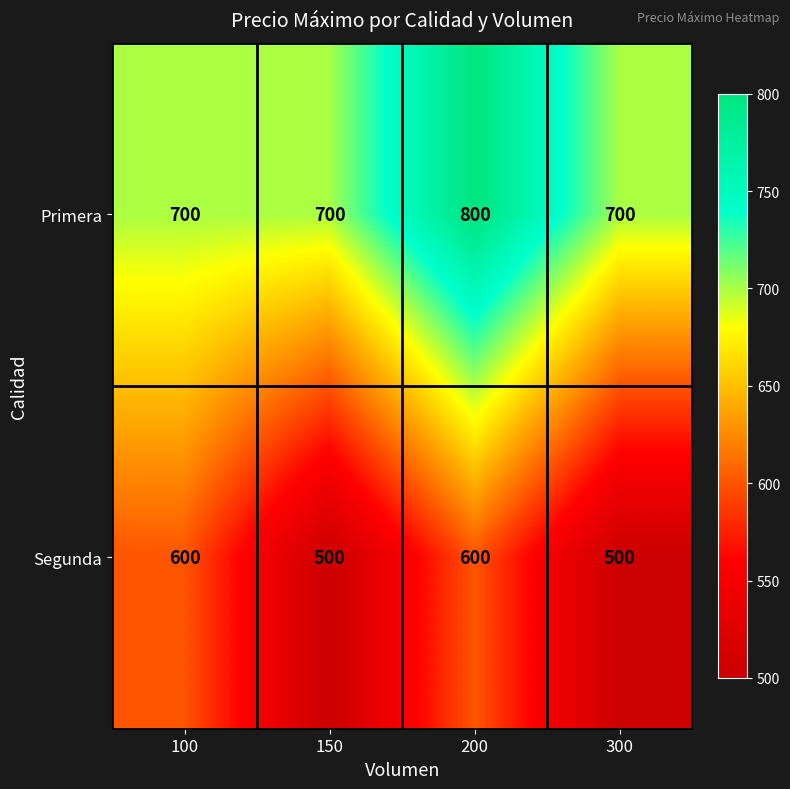

Rank the series at 150 from lowest to highest value.

Segunda, Primera